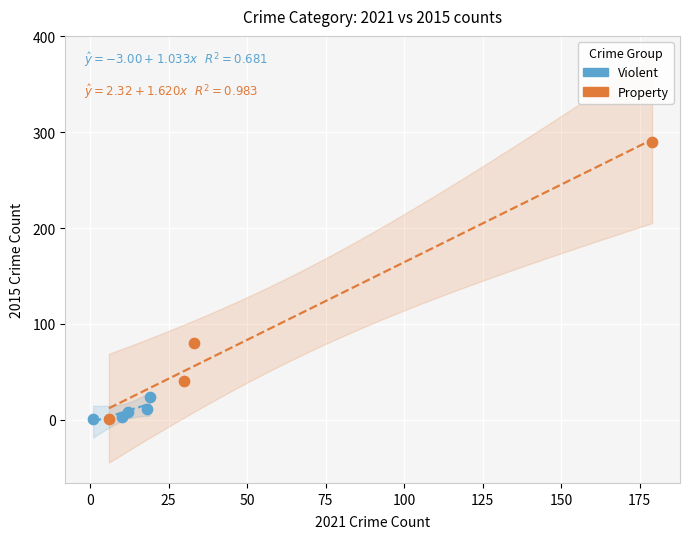

Which series has the largest Y range (max minus min)?

Property